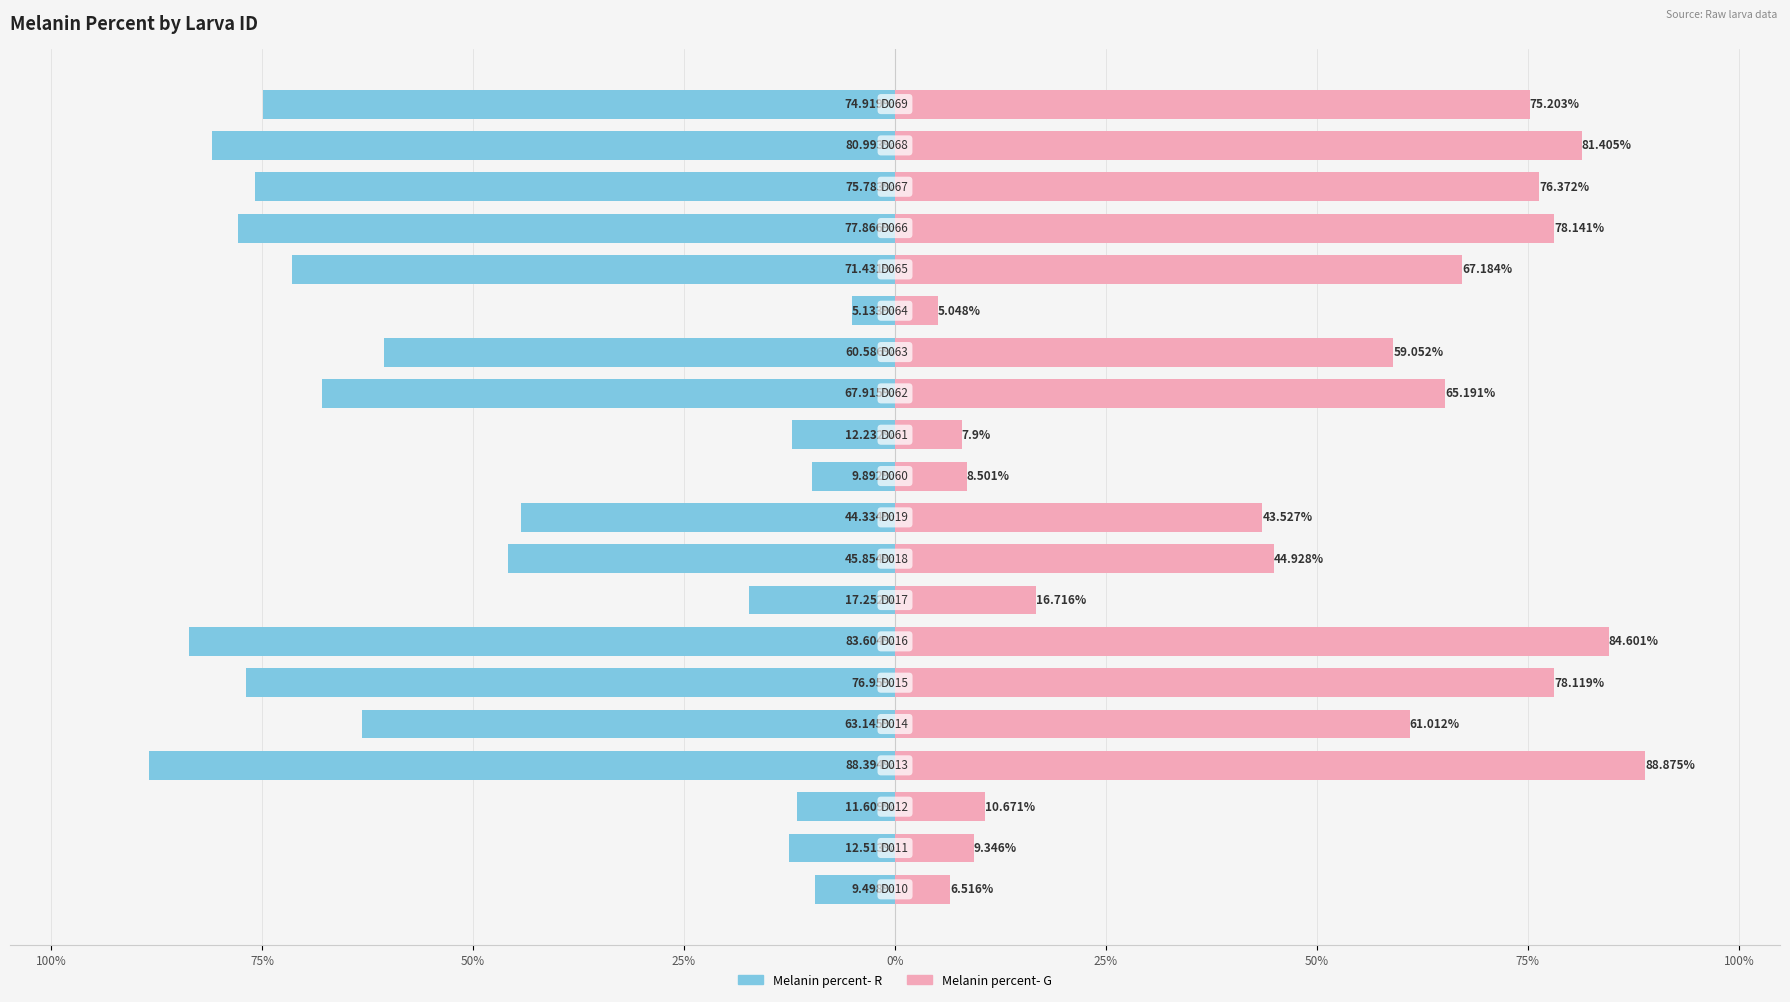

True or false: Melanin percent- G has a value of 39.9 at 17.

False